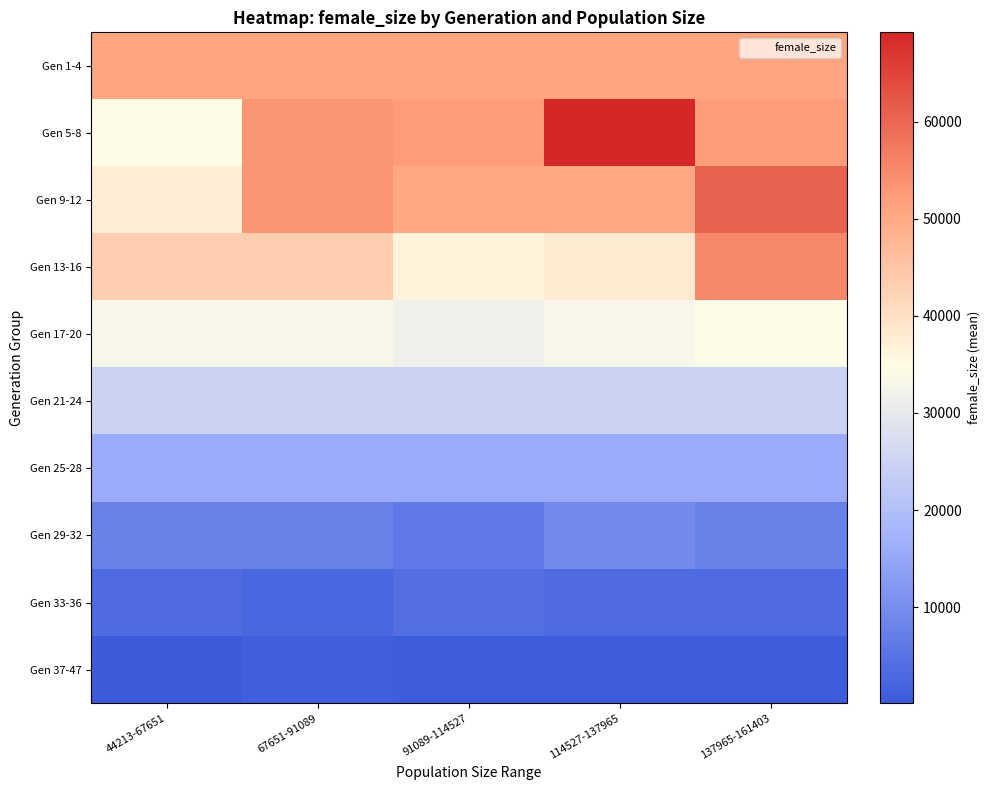

At how many categories does at least one series exceed 62073?

1